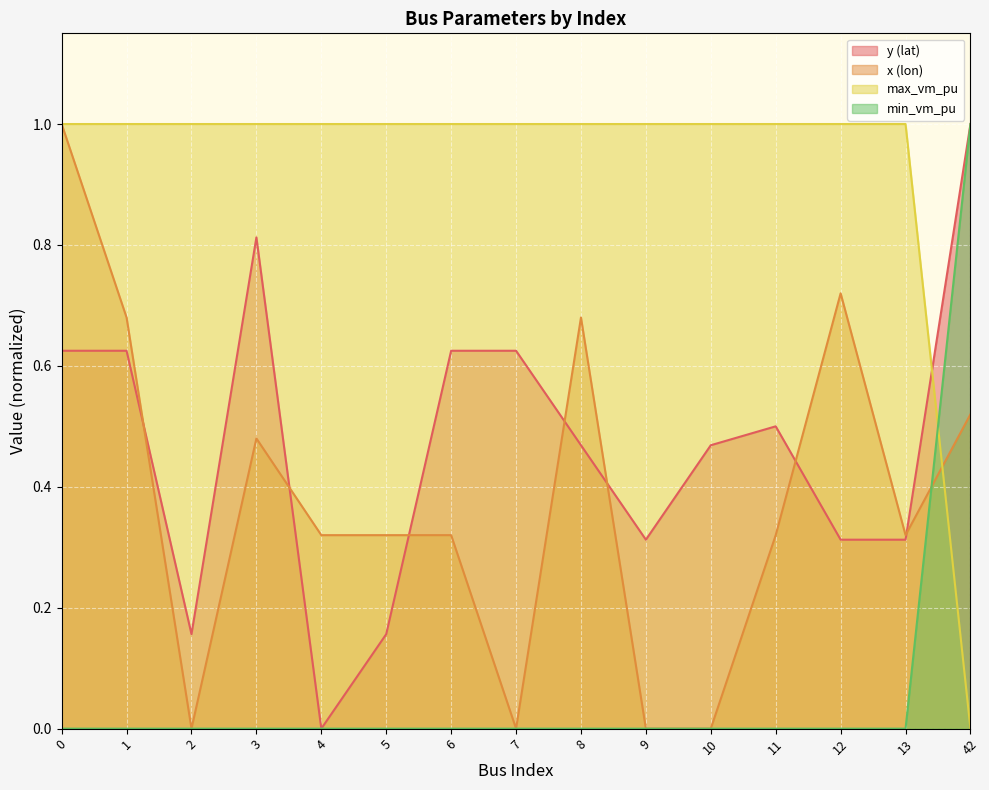

Reading right to left, what are all the values shown in this chart?

y: 42=1.0	13=0.3	12=0.3	11=0.5	10=0.5	9=0.3	8=0.5	7=0.6	6=0.6	5=0.2	4=0.0	3=0.8	2=0.2	1=0.6	0=0.6
x: 42=0.5	13=0.3	12=0.7	11=0.3	10=0.0	9=0.0	8=0.7	7=0.0	6=0.3	5=0.3	4=0.3	3=0.5	2=0.0	1=0.7	0=1.0
max_vm_pu: 42=0.0	13=1.0	12=1.0	11=1.0	10=1.0	9=1.0	8=1.0	7=1.0	6=1.0	5=1.0	4=1.0	3=1.0	2=1.0	1=1.0	0=1.0
min_vm_pu: 42=1.0	13=0.0	12=0.0	11=0.0	10=0.0	9=0.0	8=0.0	7=0.0	6=0.0	5=0.0	4=0.0	3=0.0	2=0.0	1=0.0	0=0.0